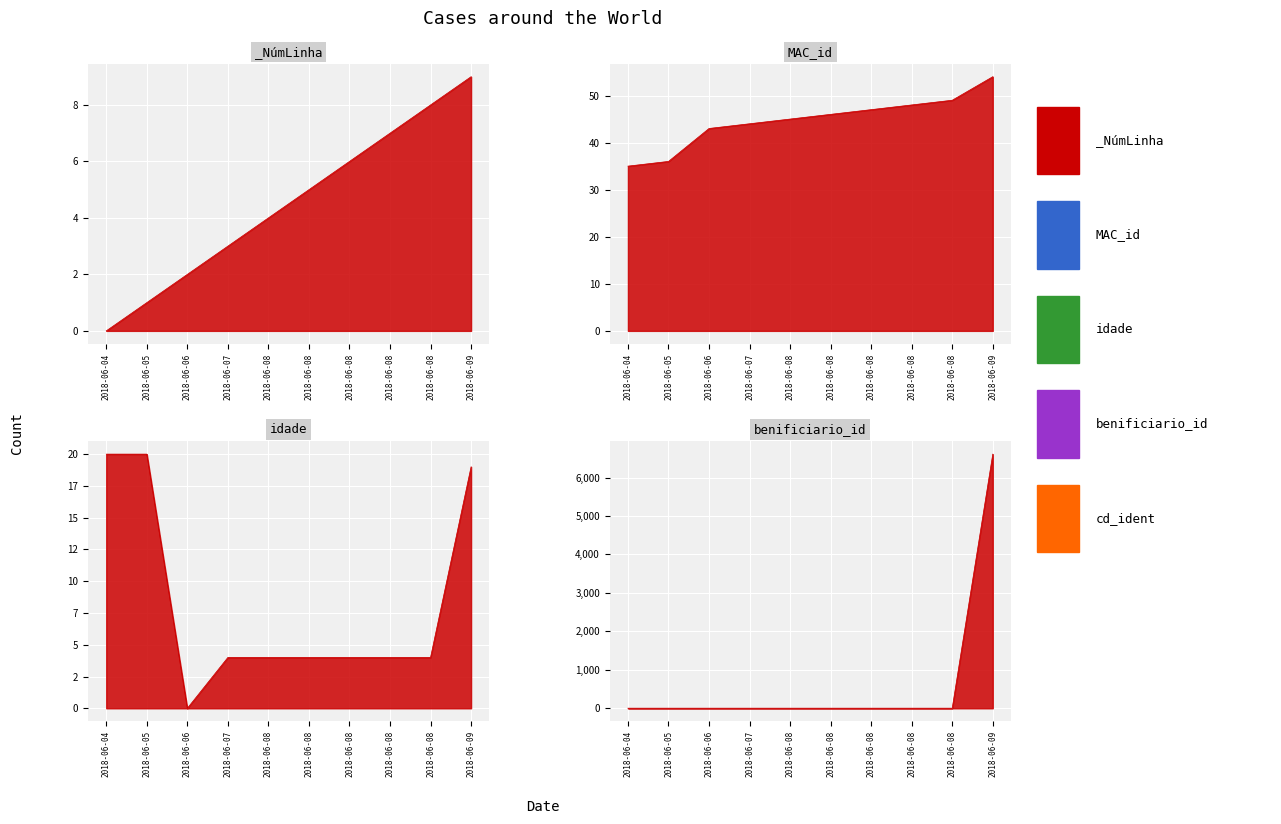

Between 2018-06-07 and 2018-06-08, which series saw the biggest shift?

_NúmLinha